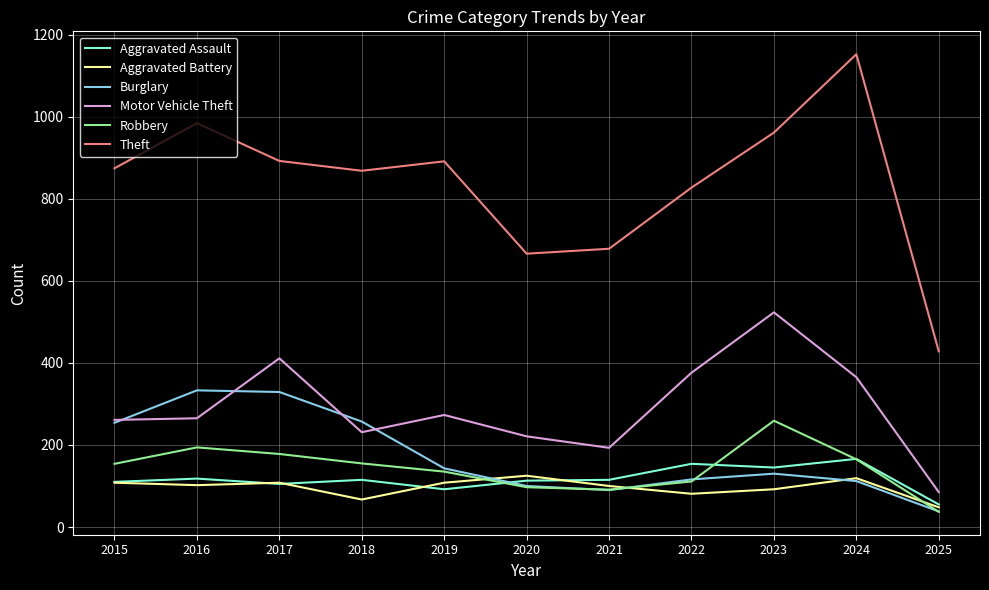

Read the Robbery value at 2016, to the nearest 10.

190